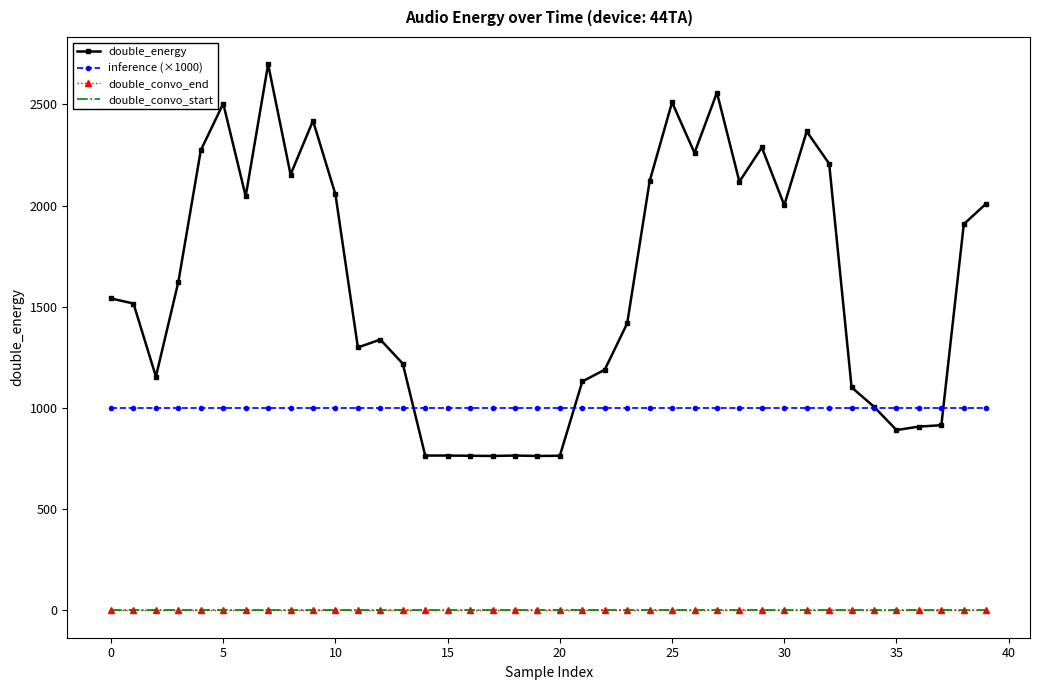

How many interior local valleys does the double_energy series have?

10